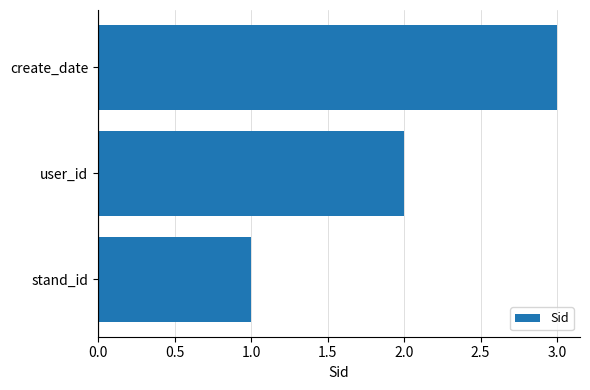

How many values are between 1 and 3?

3